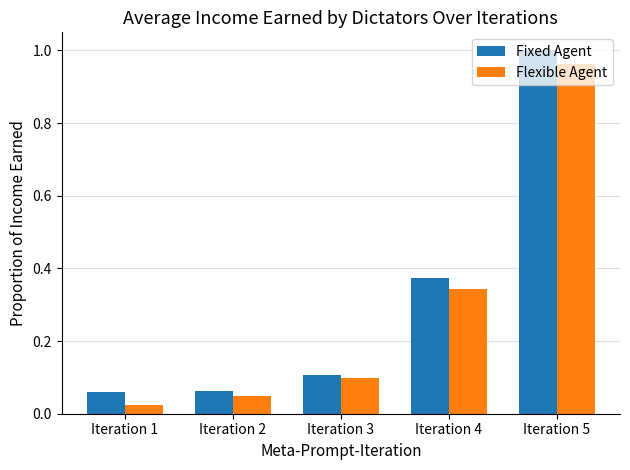

Is the value of Flexible Agent at Iteration 2 greater than the value of Fixed Agent at Iteration 4?

No